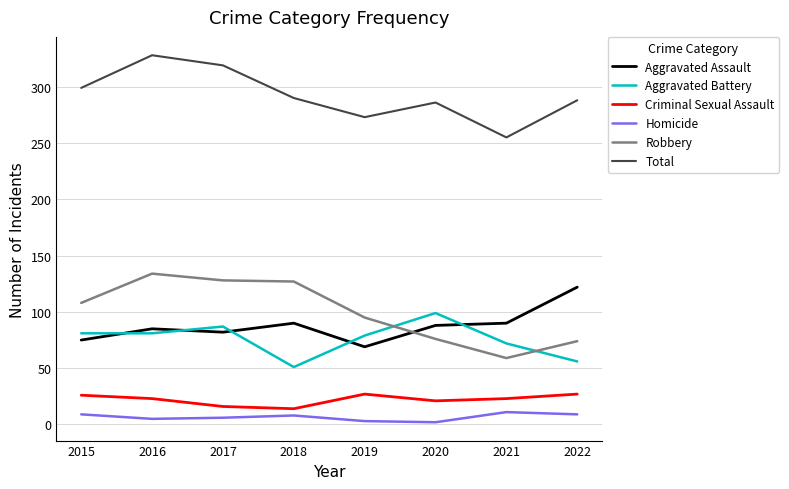

How many series are shown in this chart?

6